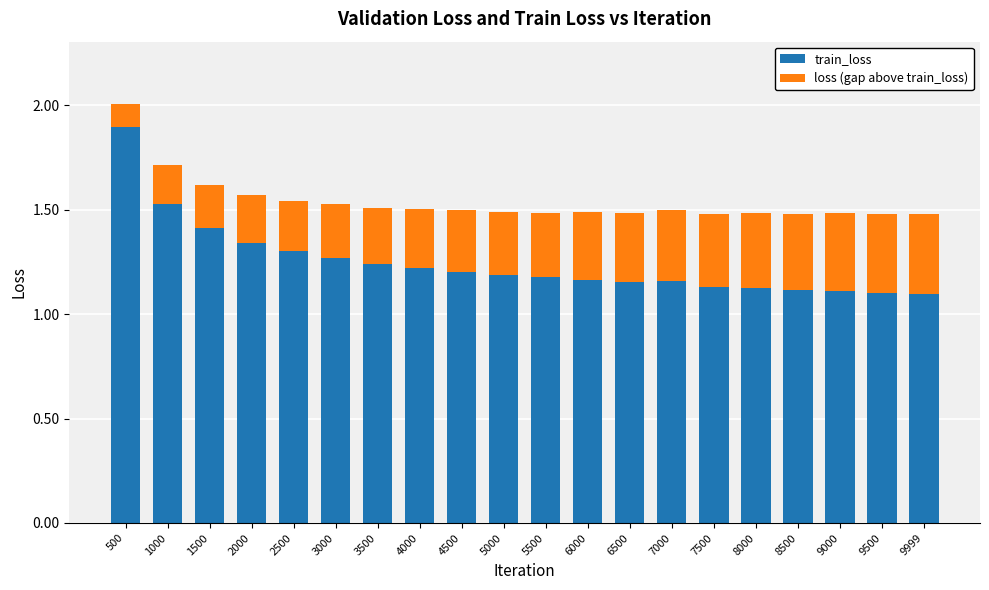

What is the maximum value for train_loss?

1.9